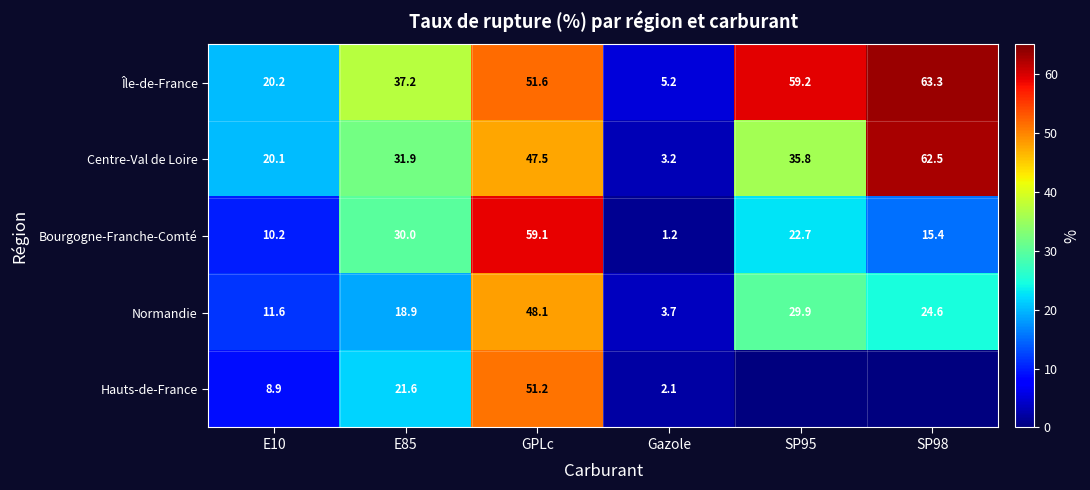

Where does the Normandie series first go above 24?

GPLc